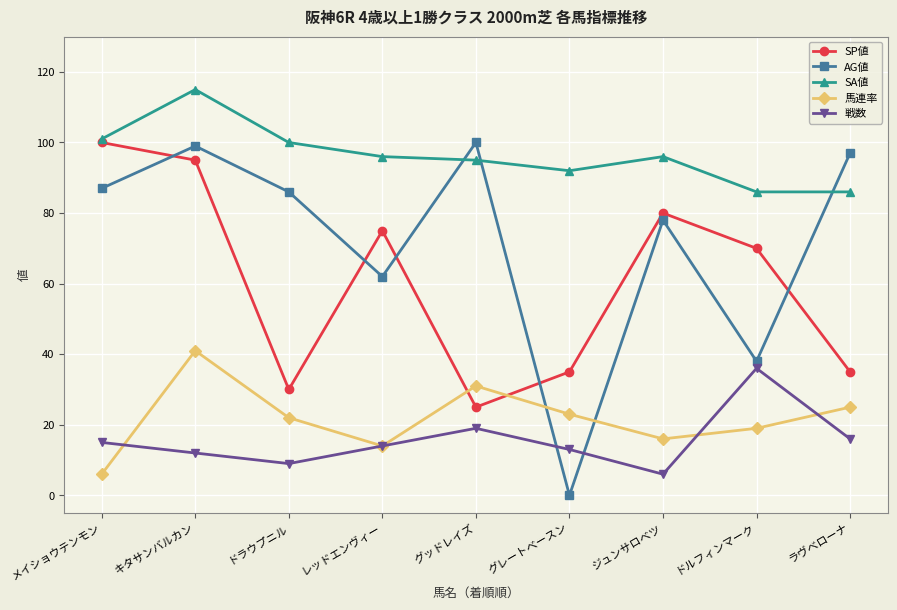

At which category does the chart reach its minimum across all series?

グレートベースン